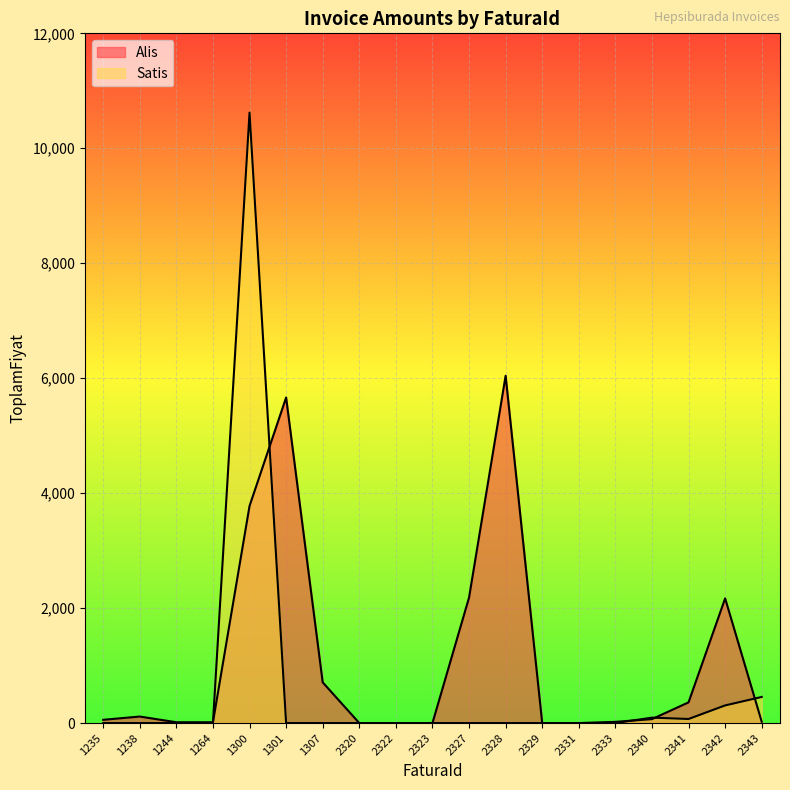

Which has a higher value, 2343 or 1244?

2343